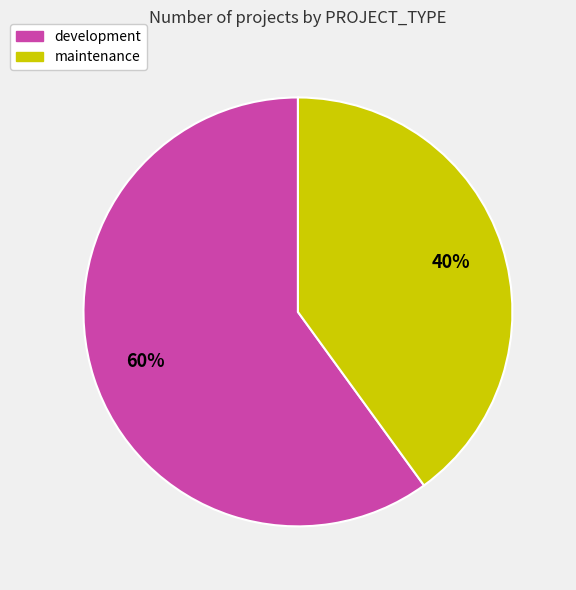

Which slice is the smallest?

maintenance